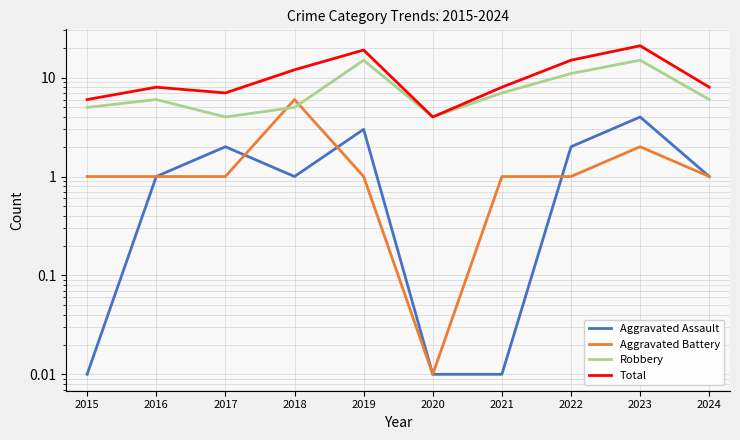

What is the greatest value displayed?

21.0